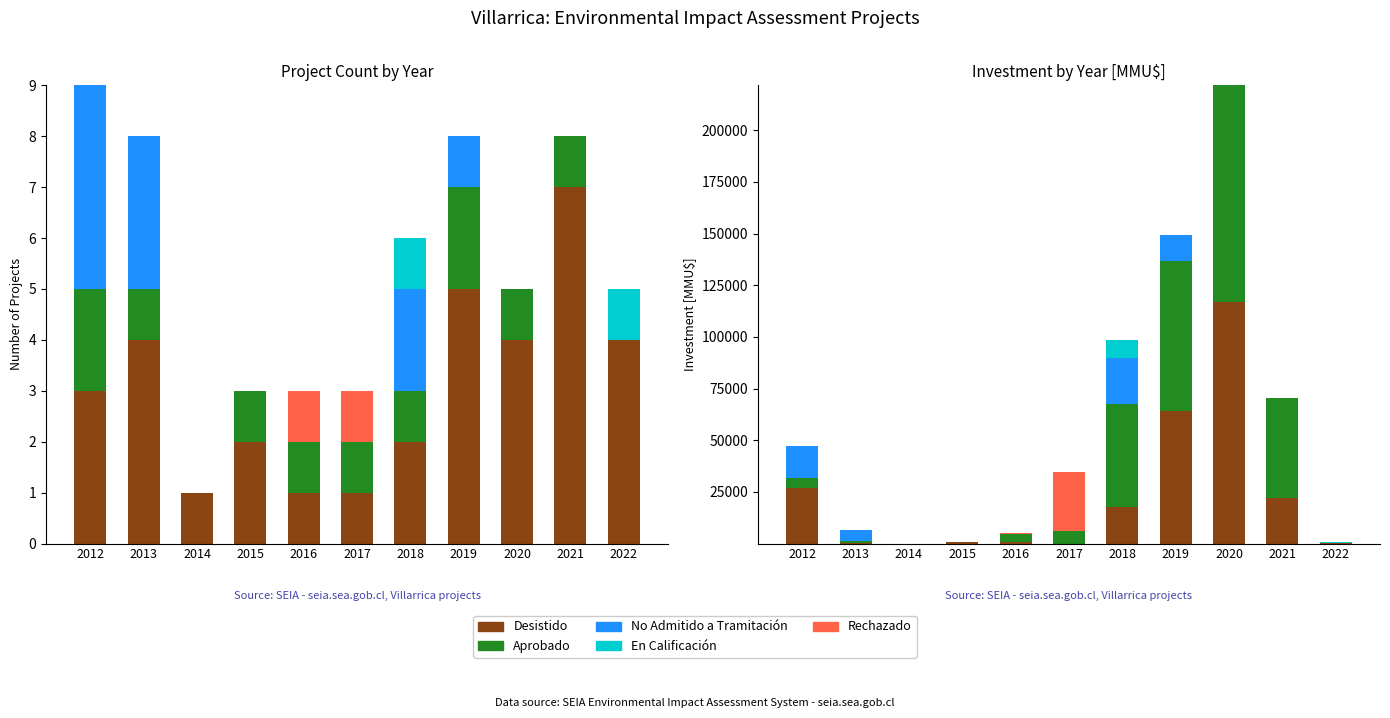

Reading right to left, transcribe all the data shown in this chart.

Desistido: 15	22065	116975	64000	17700	0	500	500	1	250	26749
Aprobado: 0	48544	104810	72700	50000	5900	4000	300	0	1000	5200
No Admitido a Tramitación: 0	0	0	12499	22000	0	0	0	0	5250	15500
En Calificación: 868	0	0	0	8700	0	0	0	0	0	0
Rechazado: 0	0	0	0	0	28725	500	0	0	0	0